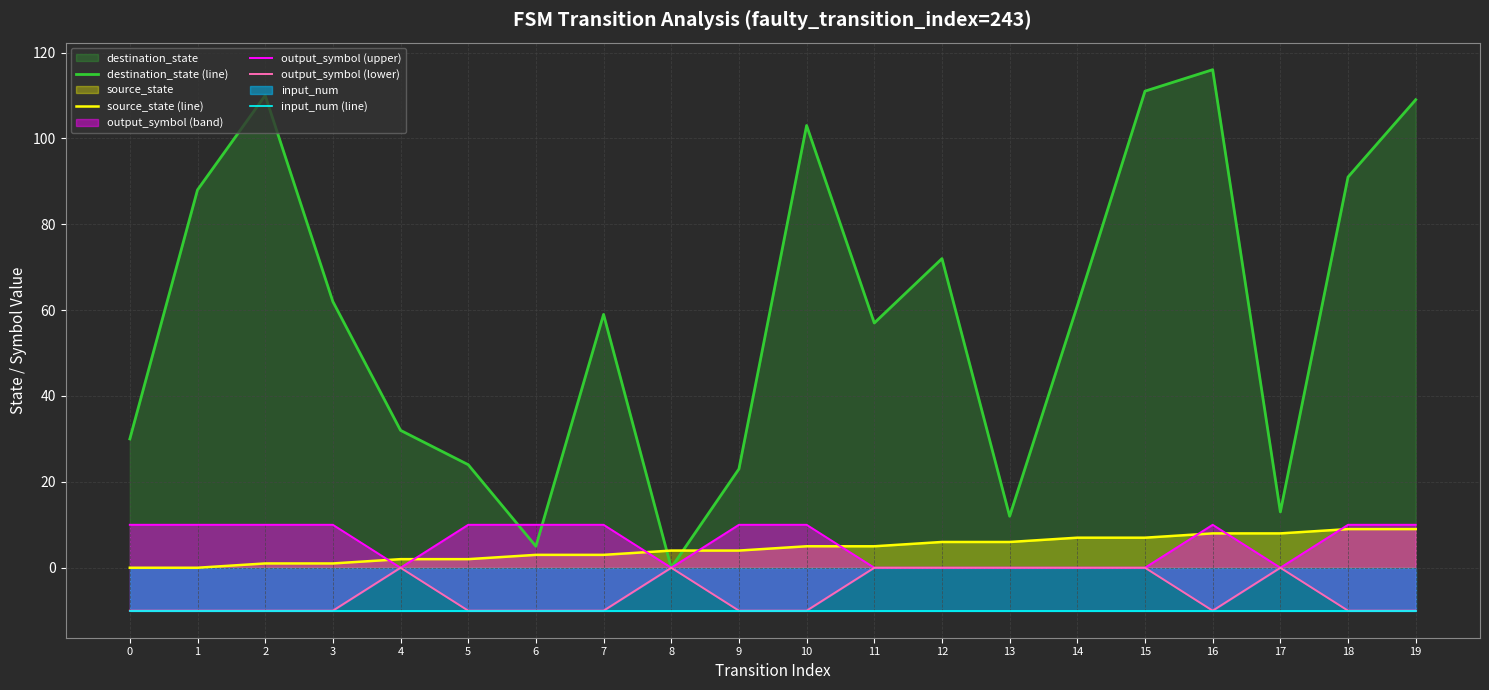

How many values in the output_symbol (upper) series are below 10?

8